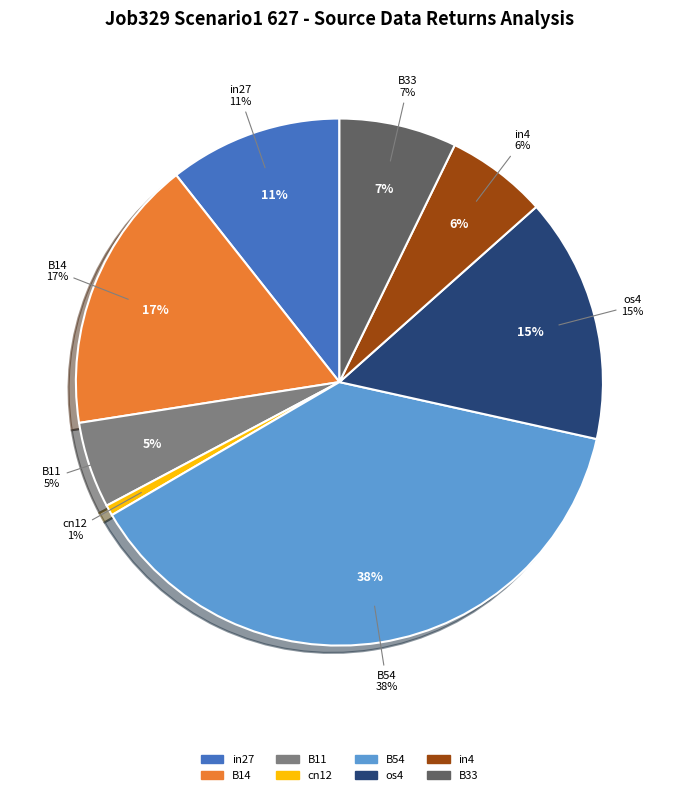

Does B33 account for over 50% of the chart?

No